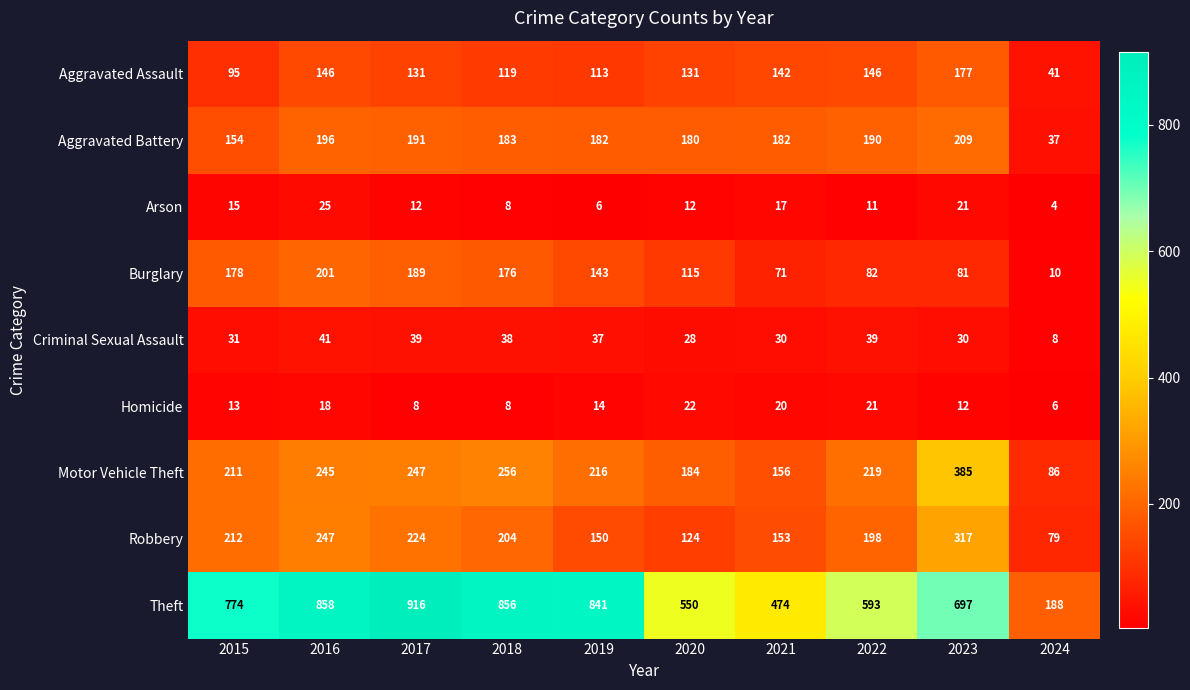

The value of Theft at 2021 is 708. True or false?

False